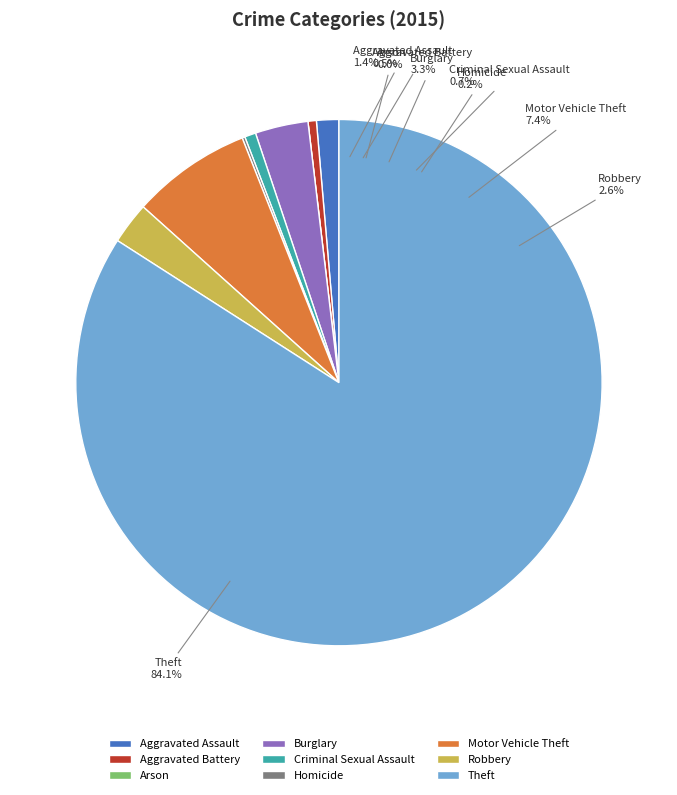

What is the majority slice?

Theft